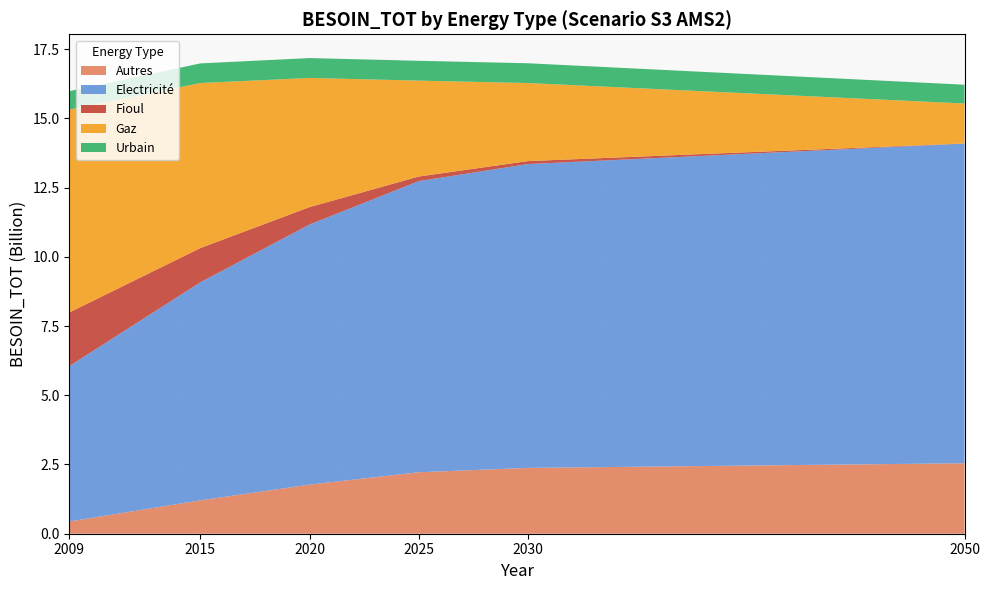

Reading left to right, extract all data points from this chart.

Autres: 441474684.9	1206275027.0	1772773329.2	2219750499.1	2377005442.6	2544156999.3
Electricité: 5613877039.8	7873223976.4	9391898143.0	10511743878.0	10970720379.3	11542098629.0
Fioul: 1935532160.2	1235931743.7	629253659.8	165976508.3	107212793.8	4497284.6
Gaz: 7323790582.9	5958169489.5	4663200881.4	3463152192.5	2818401597.9	1443786429.3
Urbain: 666093367.8	708456626.1	717788363.6	715626807.2	714303753.9	678460452.5